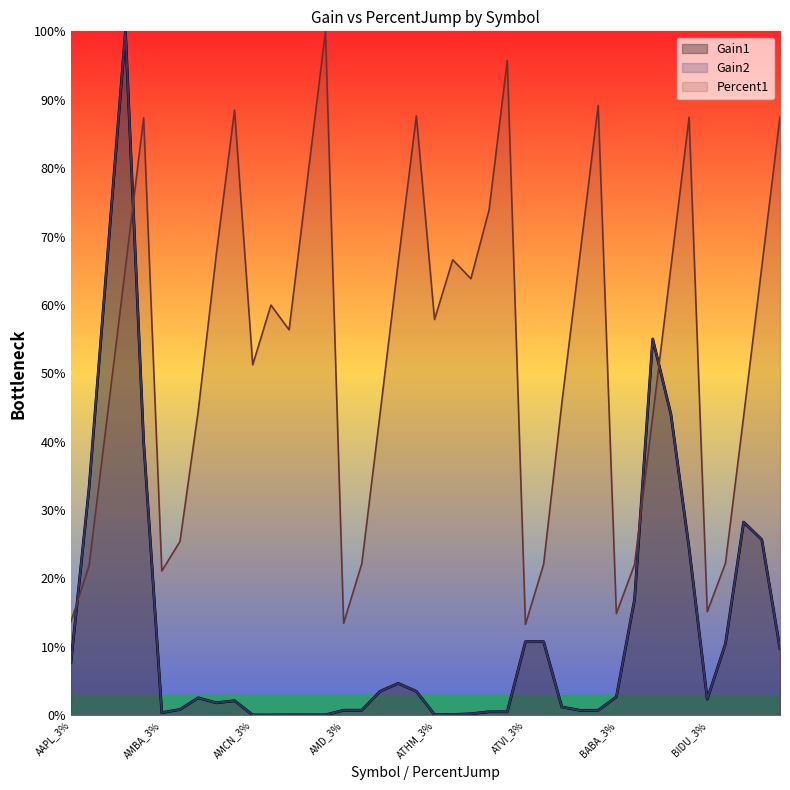

At which category is the sum across all series the highest?

AAPL_15%